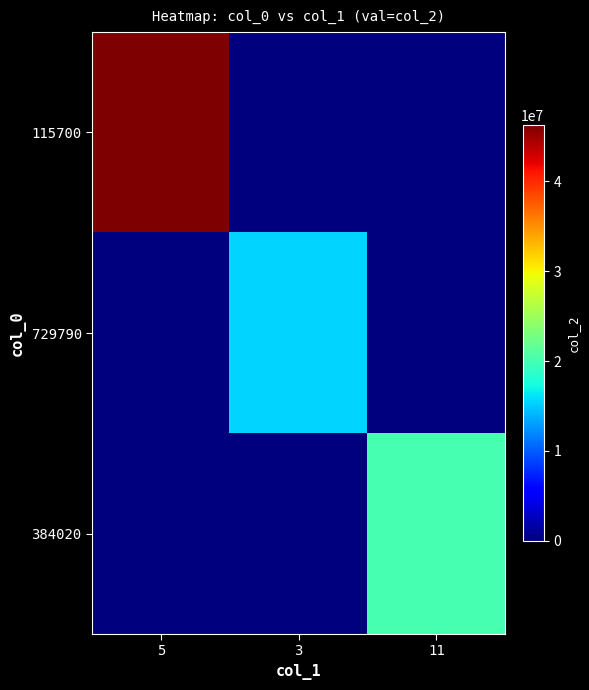

At 5, list the series in order from smallest to largest.

729790, 384020, 115700